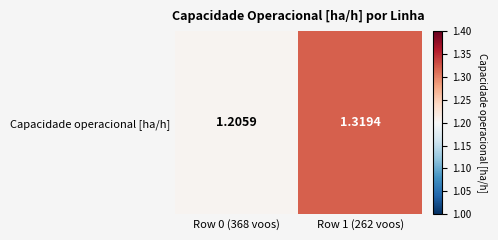

Between Row 1 (262 voos) and Row 0 (368 voos), which is larger?

Row 1 (262 voos)